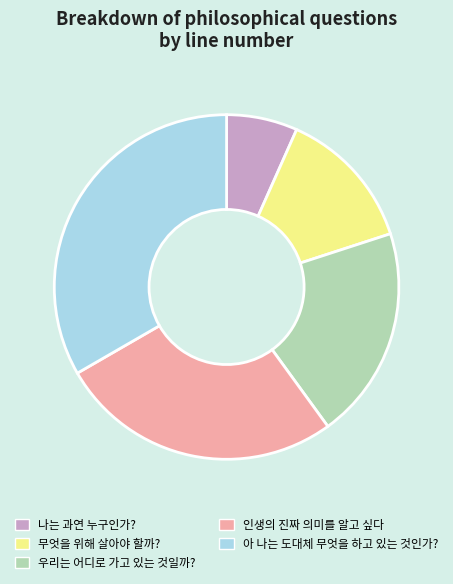

Do 무엇을 위해 살아야 할까? and 나는 과연 누구인가? together represent more than half of the pie?

No